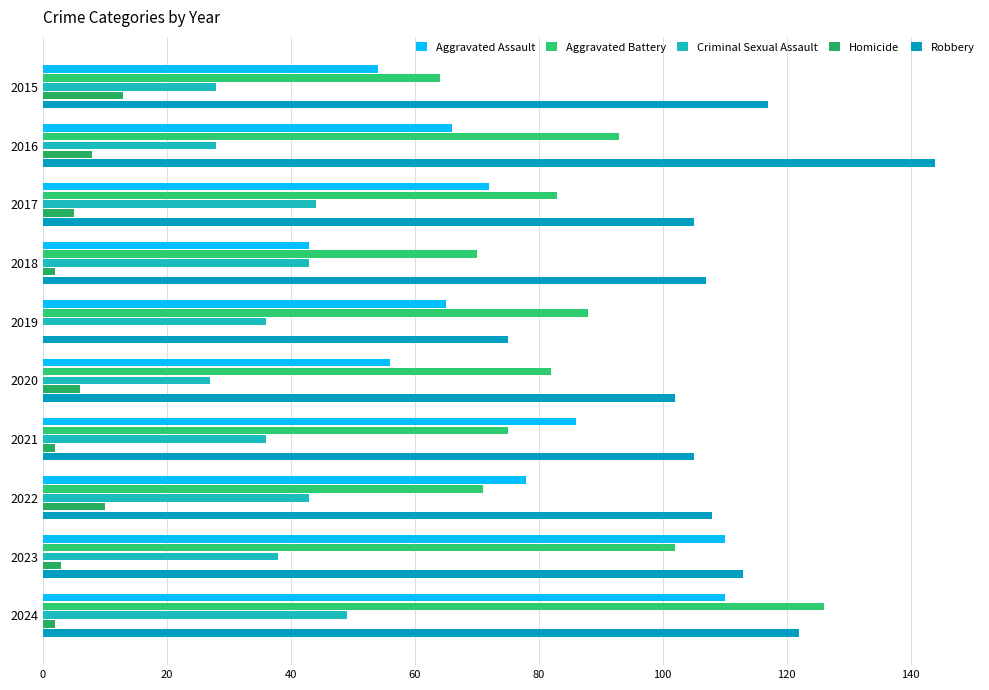

At which category is the sum across all series the highest?

2024